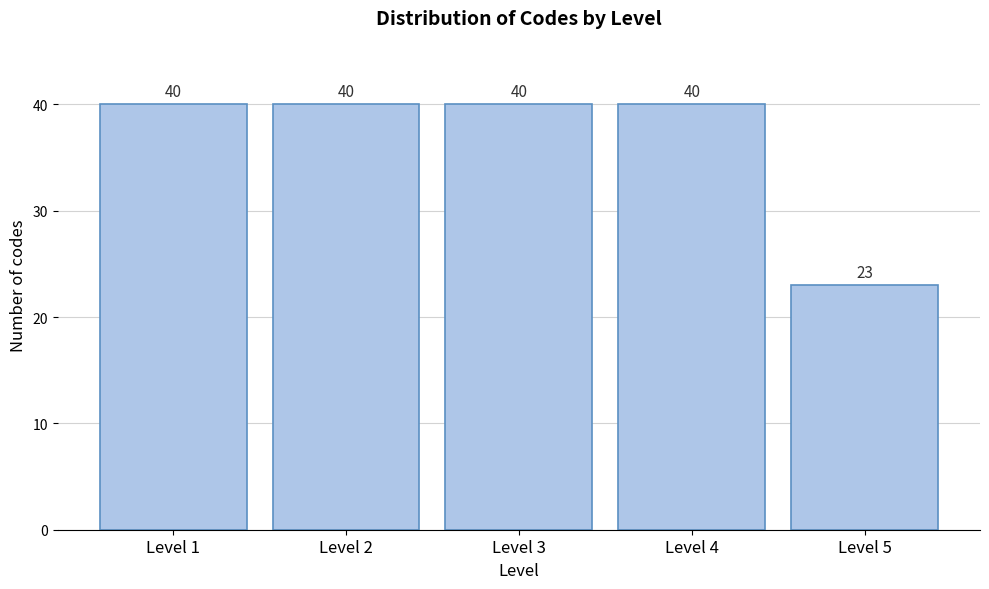

Reading left to right, extract all data points from this chart.

40	40	40	40	23